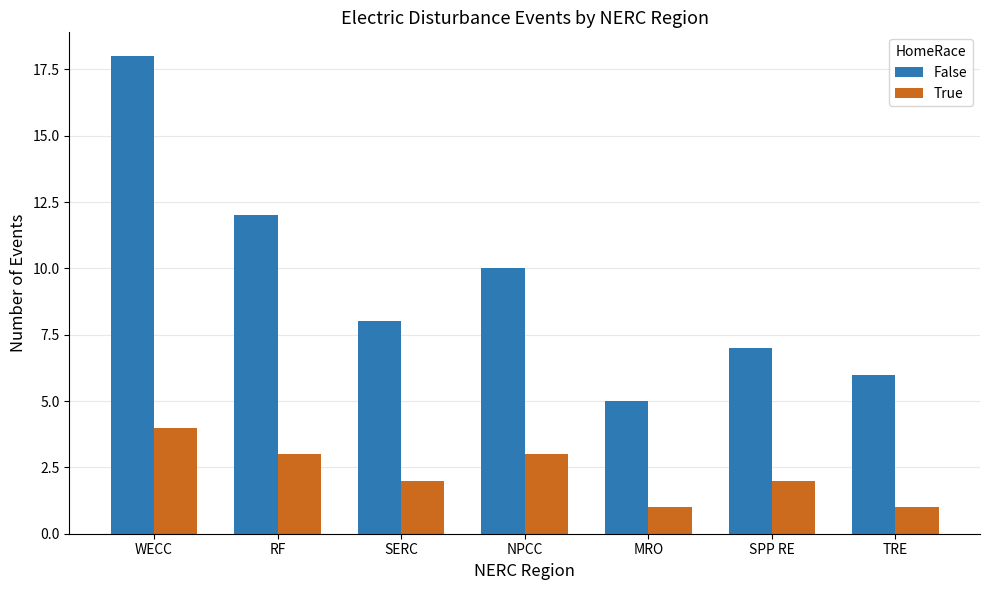

What is the lowest value of the False series?

5